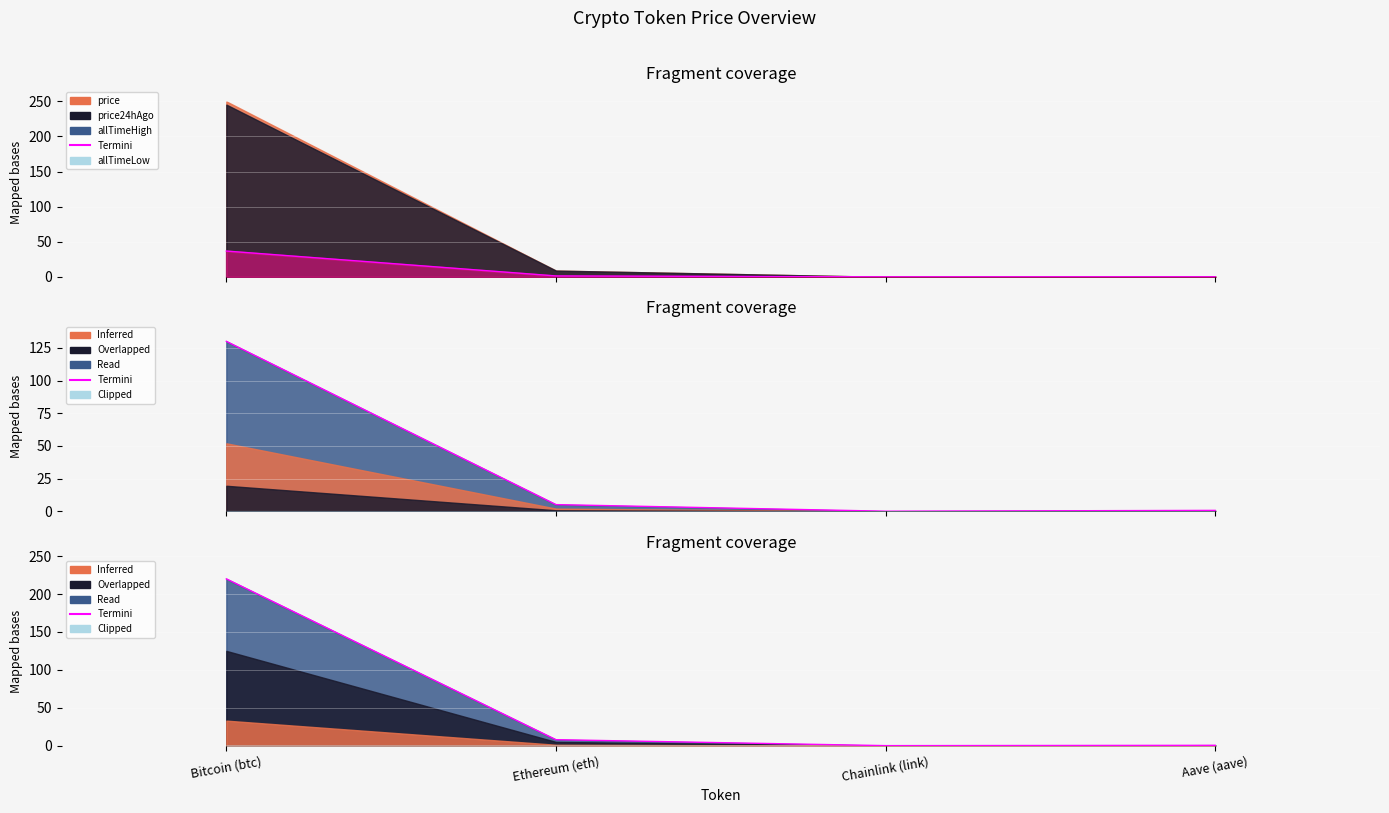

Rank the categories by value from highest to lowest.

Bitcoin (btc), Ethereum (eth), Aave (aave), Chainlink (link)